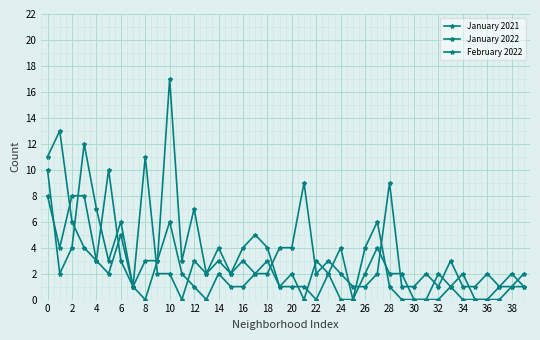

Does the chart have visible grid lines?

Yes